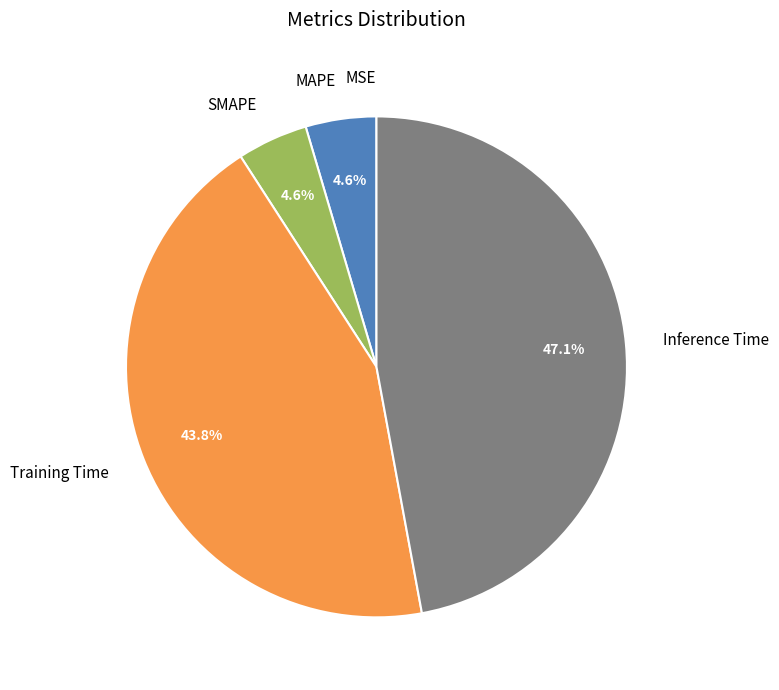

Between SMAPE and Training Time, which is larger?

Training Time